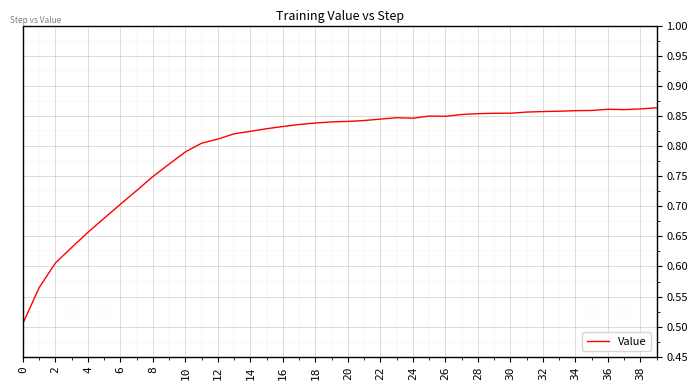

What is the difference between the maximum and minimum values?

0.4